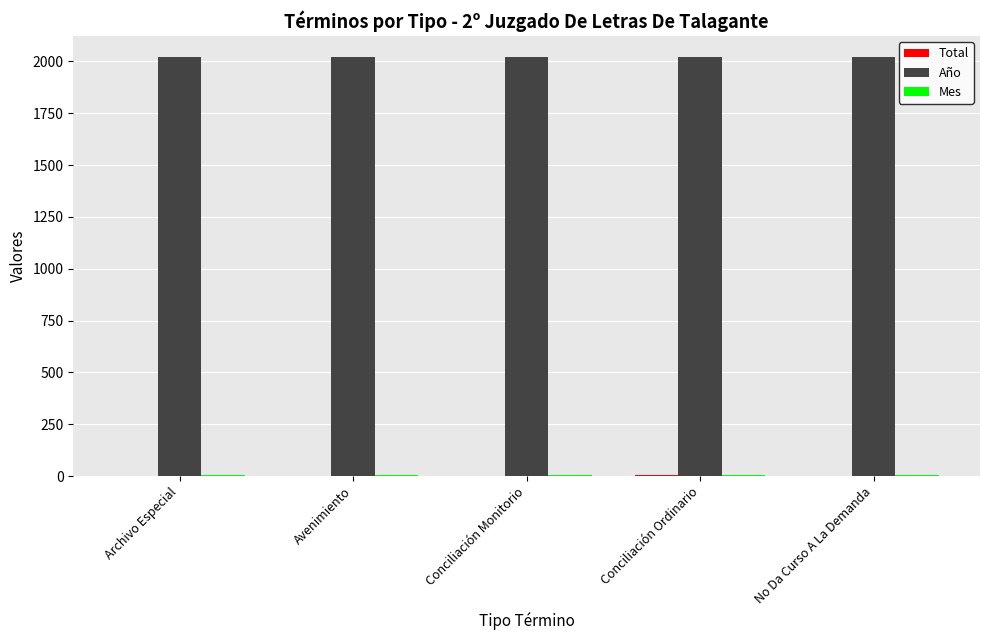

True or false: Año has a value of 2021 at No Da Curso A La Demanda.

True